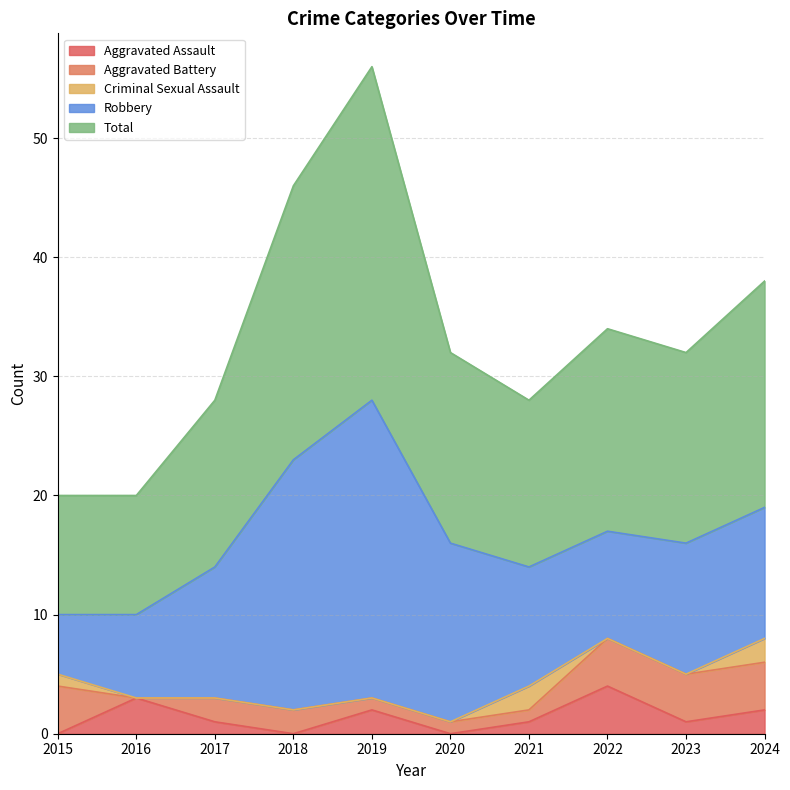

Read the Aggravated Assault value at 2016.

3